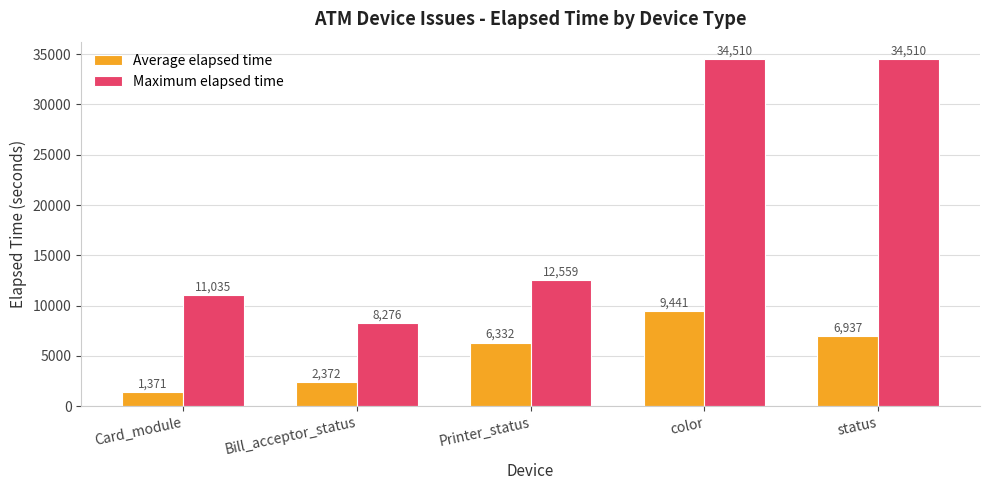

Is it true that Average elapsed time equals 11103.9 at Printer_status?

False